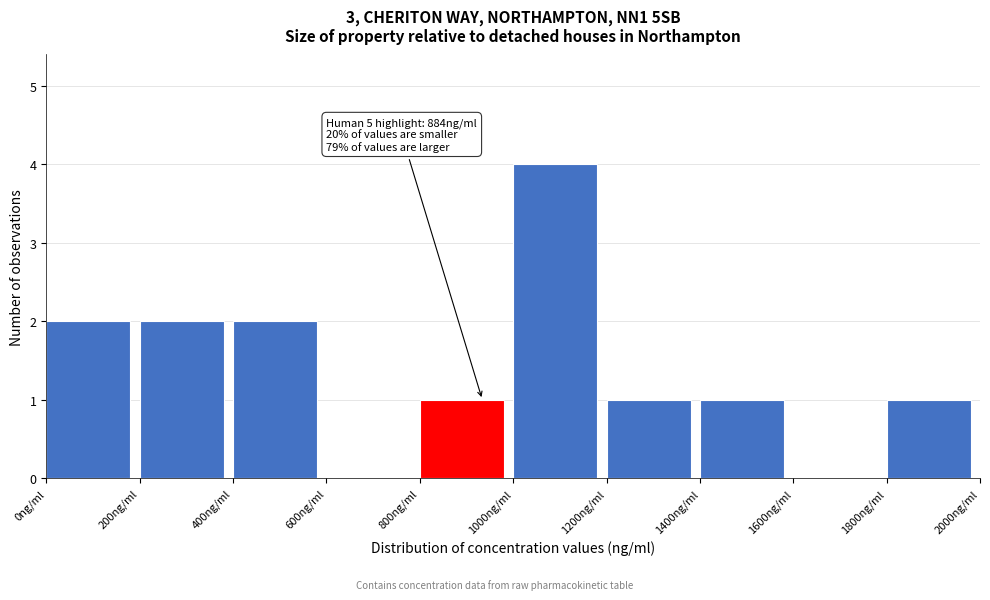

Over which range of the x-axis is the bar tallest?

1000 to 1200